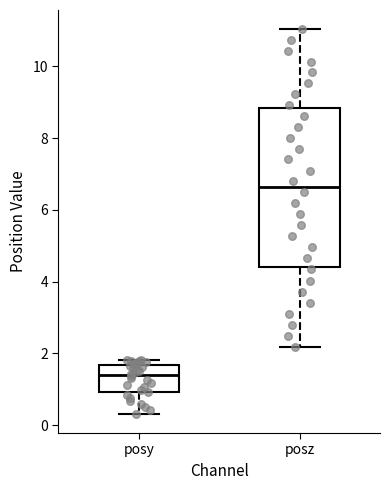

Reading left to right, transcribe this box plot: for each box, give where its median line is, the range the box spans, and where its two whiskers end, as read against the y-axis. The values are not printed on the chart, so give them approximately, as read against the axis.

posy: median 1.4, box 1.0 to 1.6, whiskers 0.4 to 1.8
posz: median 6.6, box 4.4 to 8.8, whiskers 2.2 to 11.0